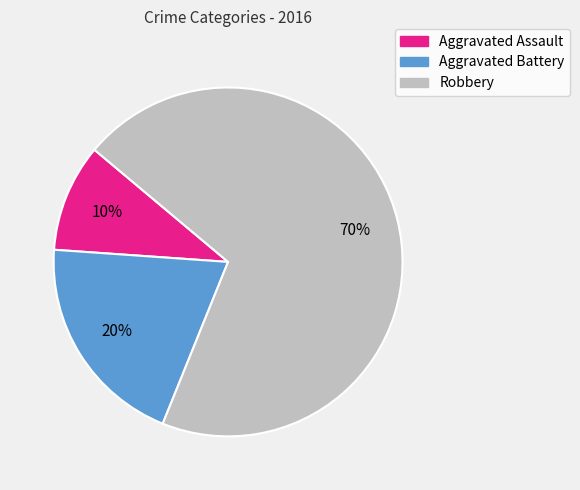

To the nearest percent, what is the difference between the Robbery and Aggravated Battery slice percentages?

50%